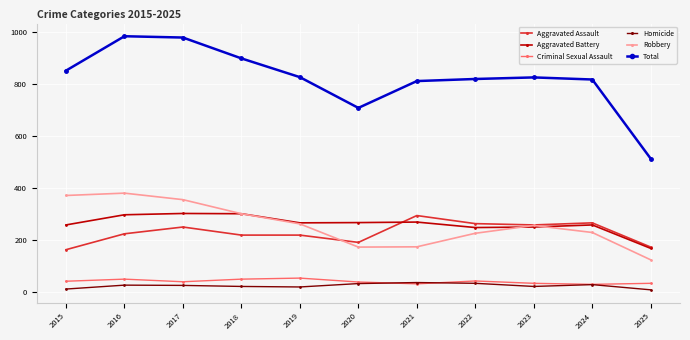

Count the number of data series in this chart.

6